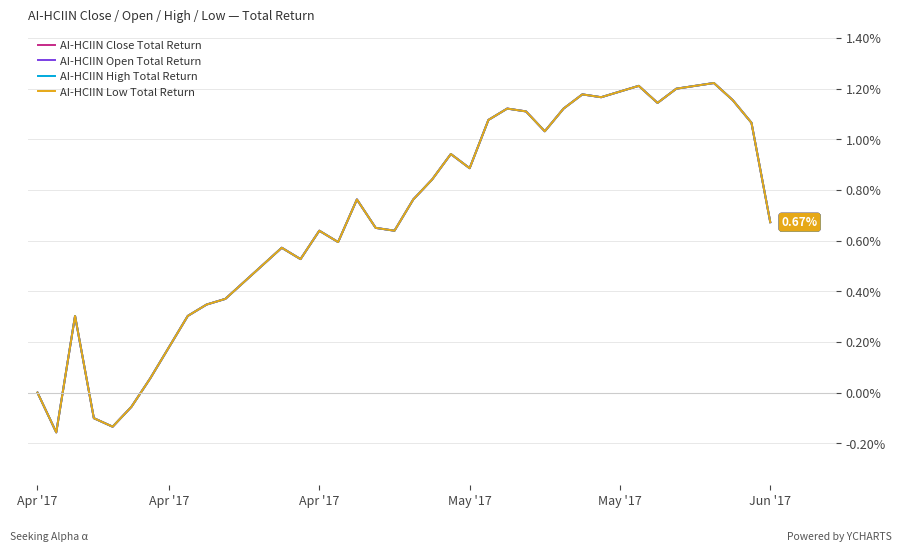

Does the chart have visible grid lines?

Yes